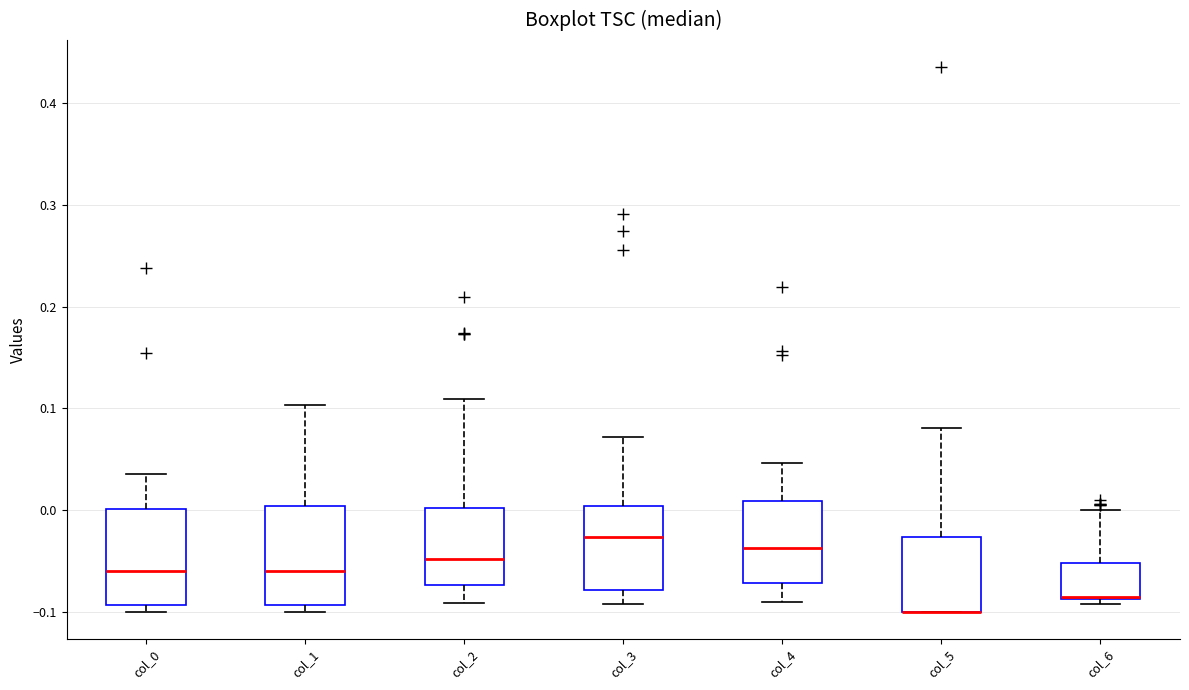

Reading left to right, transcribe this box plot: for each box, give where its median line is, the range the box spans, and where its two whiskers end, as read against the y-axis. The values are not printed on the chart, so give them approximately, as read against the axis.

col_0: median -0.06, box -0.09 to 0.00, whiskers -0.10 to 0.04
col_1: median -0.06, box -0.09 to 0.00, whiskers -0.10 to 0.10
col_2: median -0.05, box -0.07 to 0.00, whiskers -0.09 to 0.11
col_3: median -0.03, box -0.08 to 0.00, whiskers -0.09 to 0.07
col_4: median -0.04, box -0.07 to 0.01, whiskers -0.09 to 0.05
col_5: median -0.10 (drawn on the box's lower edge), box -0.10 to -0.03, whiskers -0.10 to 0.08
col_6: median -0.09 (drawn on the box's lower edge), box -0.09 to -0.05, whiskers -0.09 (just below the box's lower edge) to 0.00